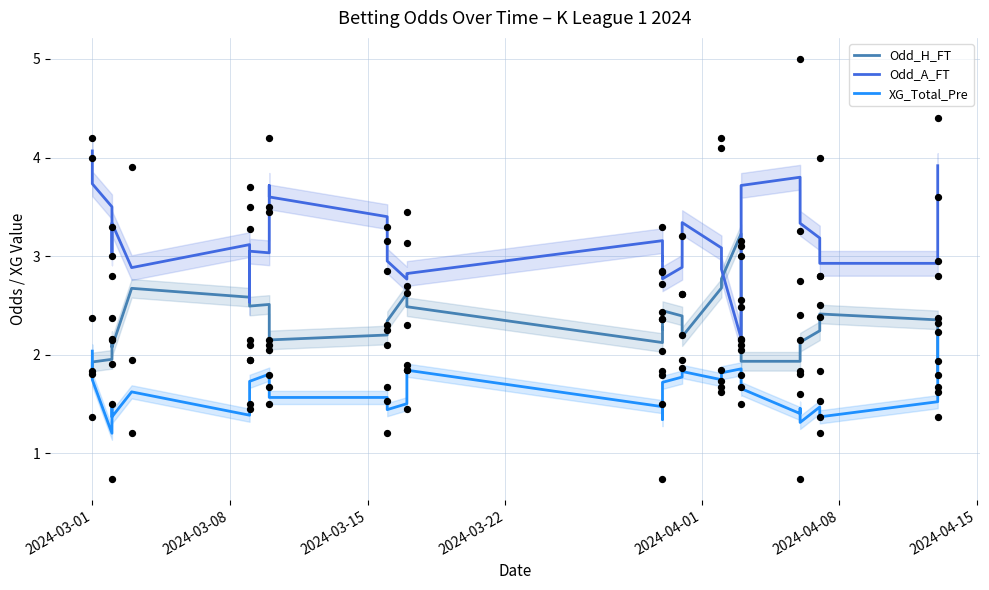

Is the value of XG_Total_Pre at 24 greater than the value of Odd_H_FT at 24?

No